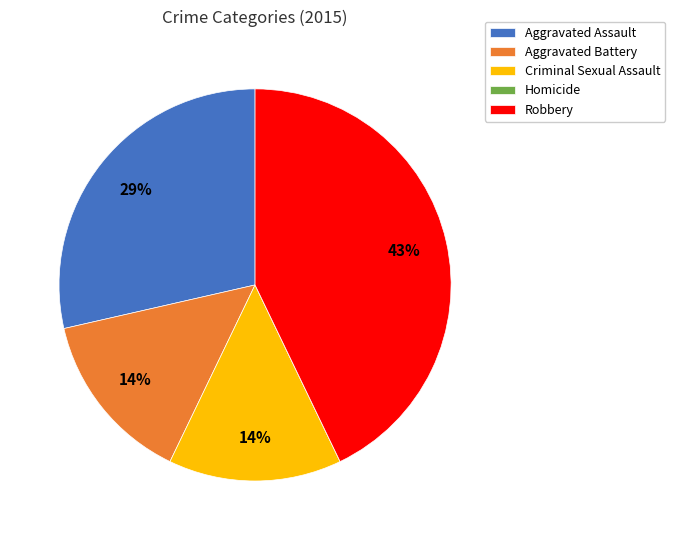

Does any single category account for the majority?

No